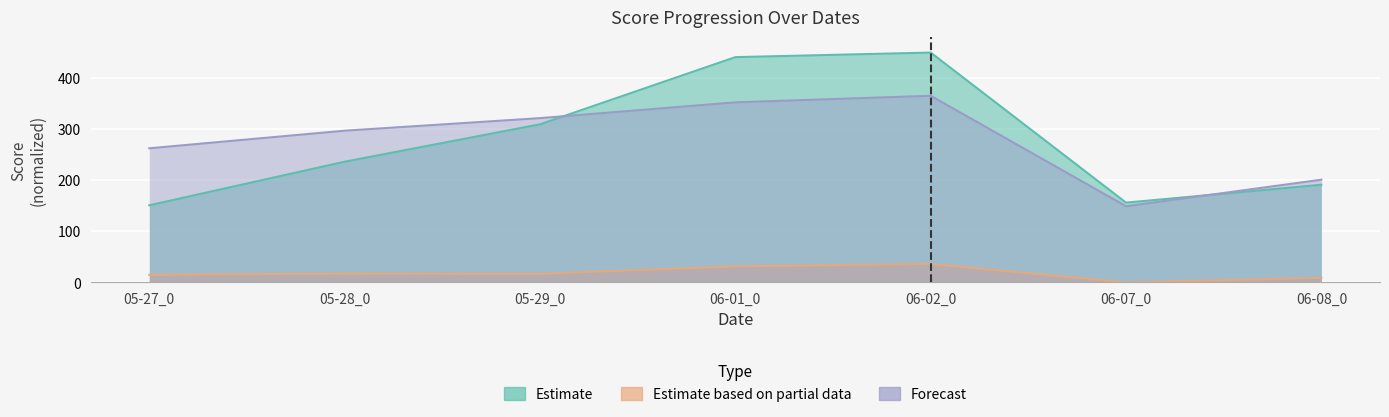

What is the label of the 5th point from the right?

05-29_0